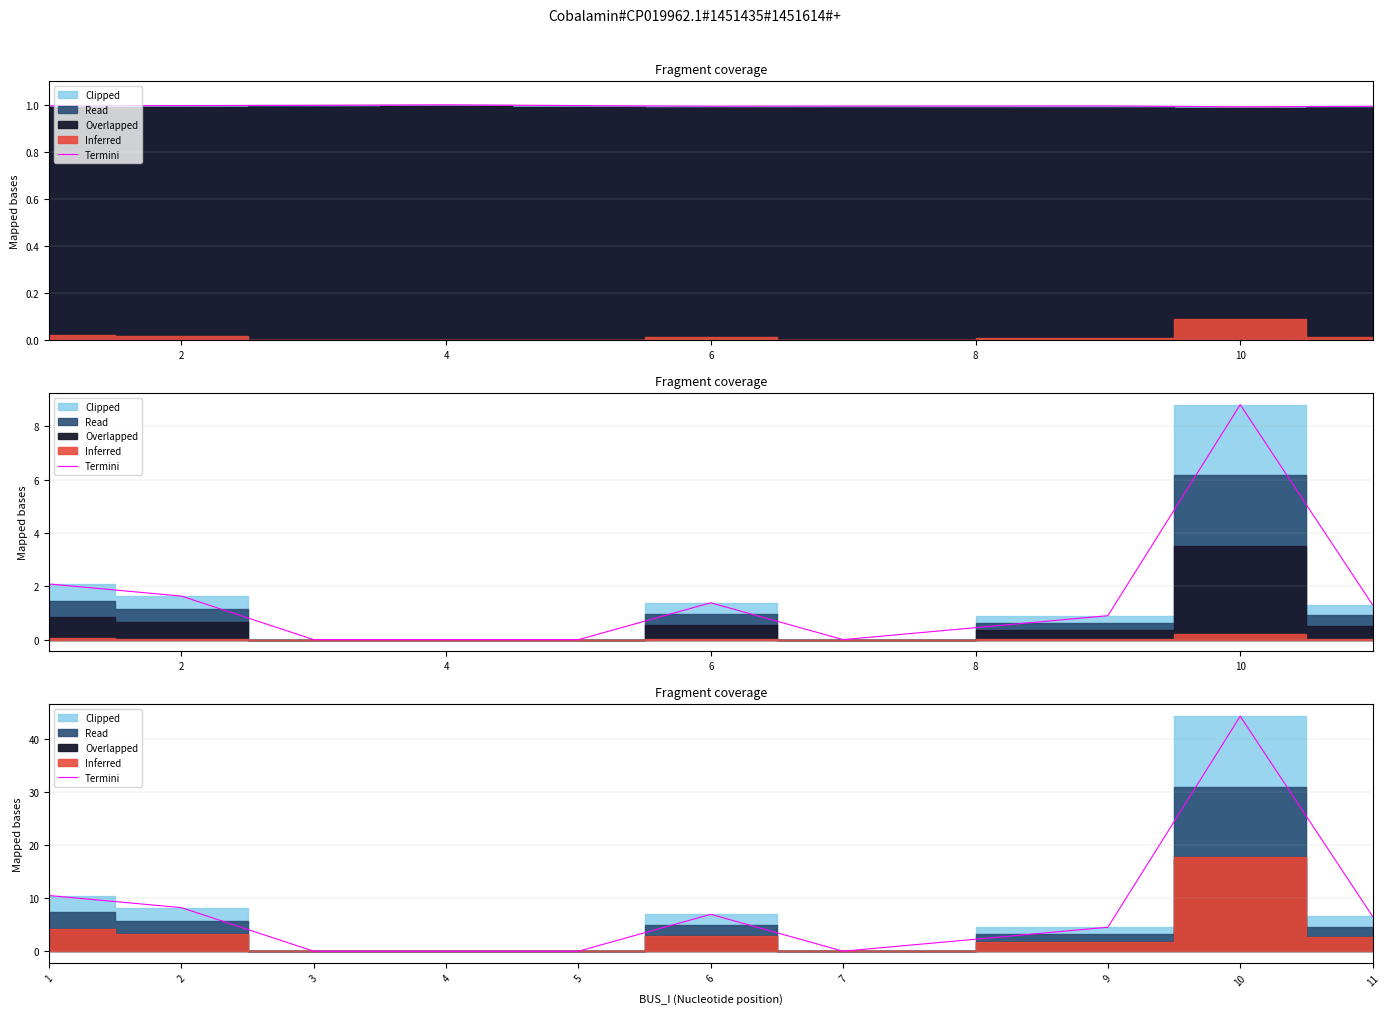

What is the difference between the maximum and second lowest values?

44.2